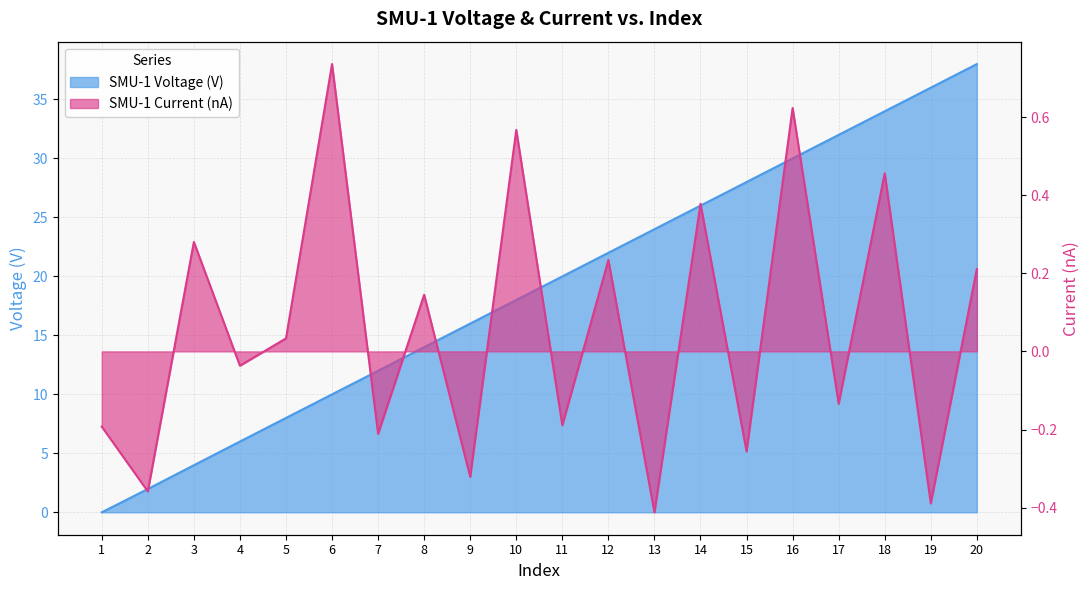

What is the sum of all SMU-1 Voltage (V) values?

380.0